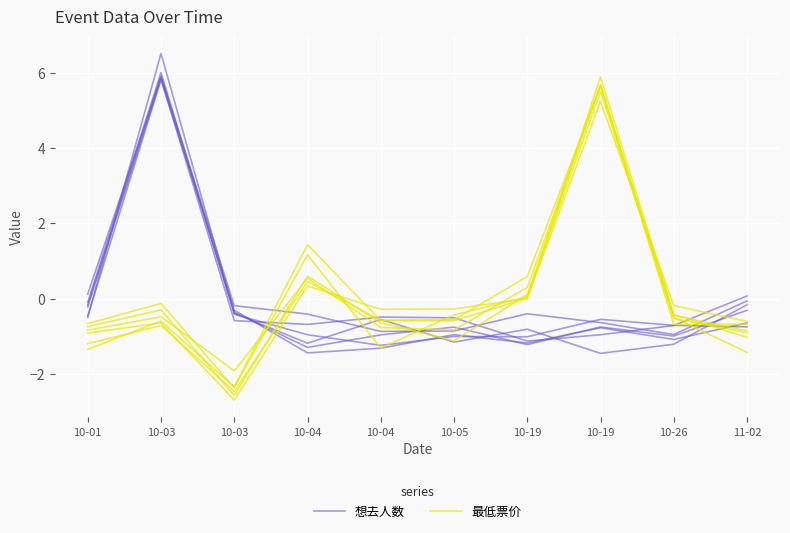

How many intersections are there between 想去人数 and 最低票价?

2